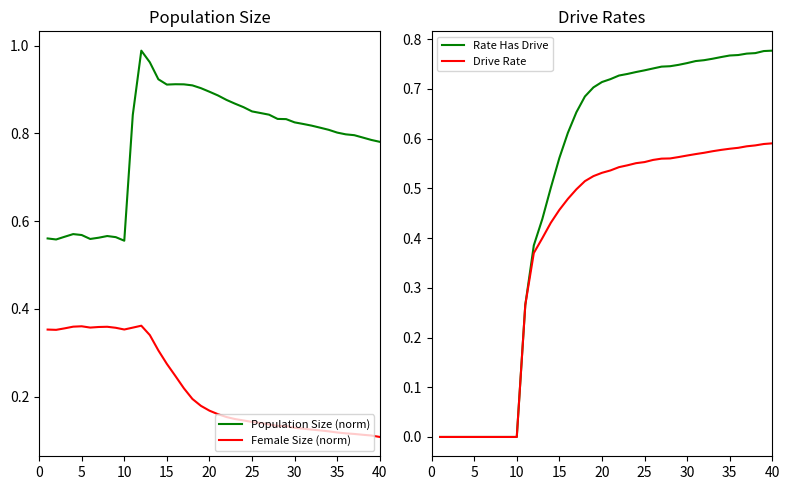

True or false: Female Size (norm) and Population Size (norm) cross at least once.

False